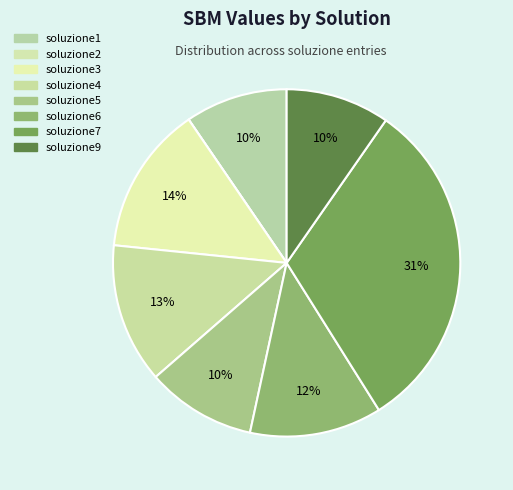

What percentage is the soluzione1 slice, to the nearest percent?

10%